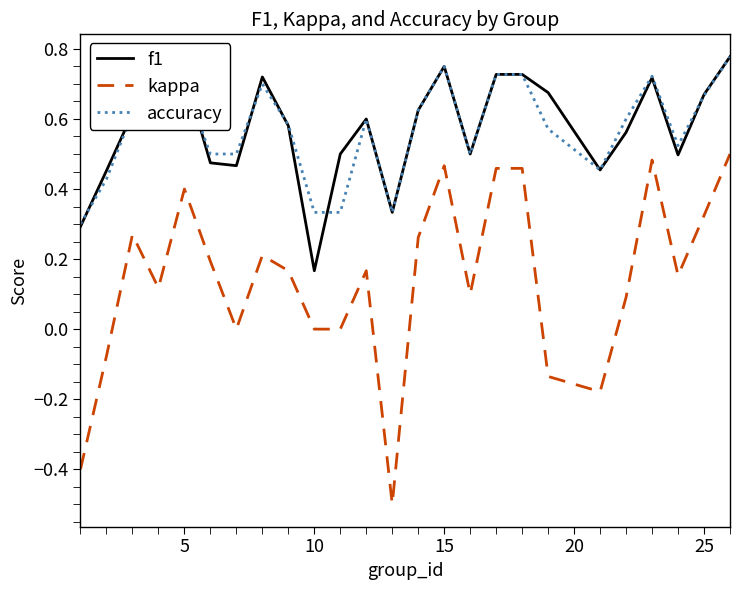

Which series has the largest range (max minus min)?

kappa